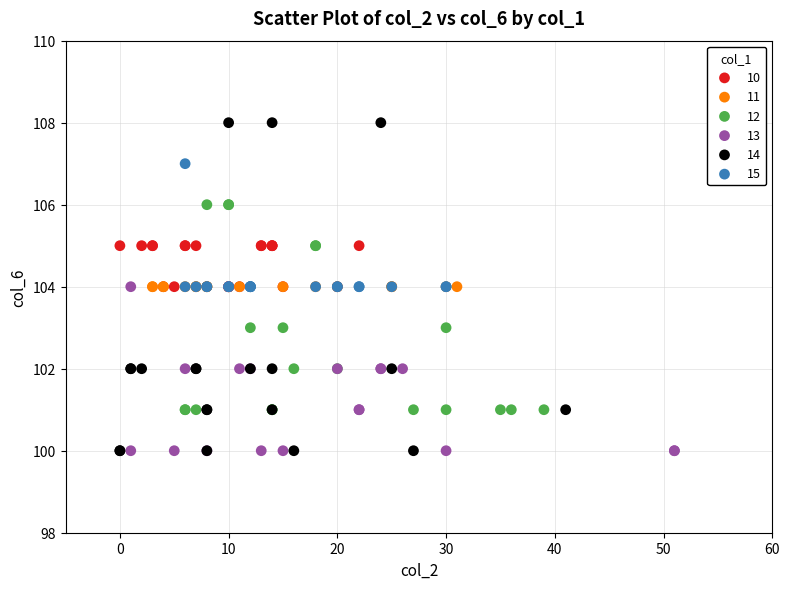

Which series reaches the maximum Y coordinate?

14